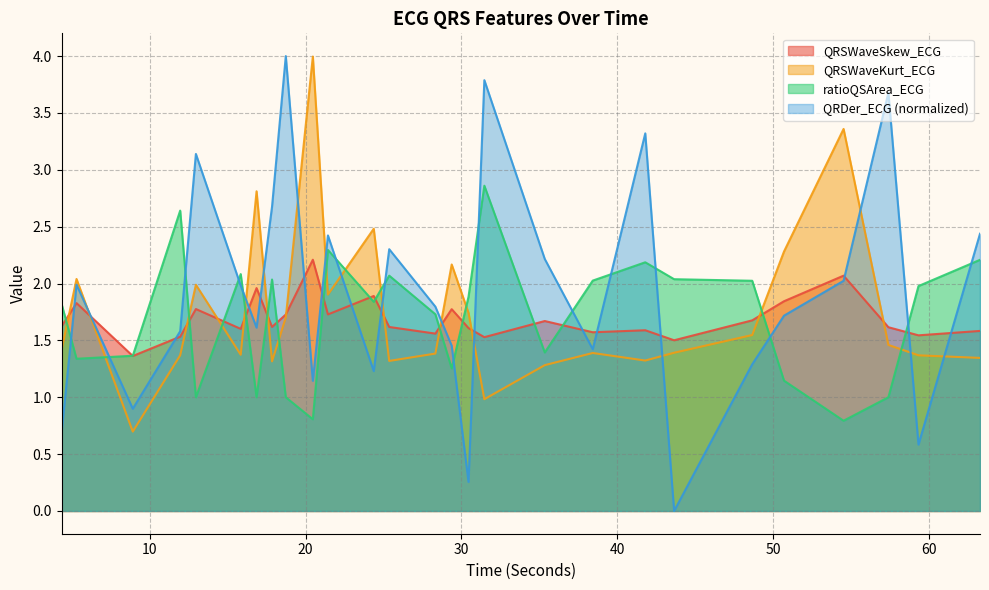

What is the highest value of the QRSWaveKurt_ECG series?

4.0